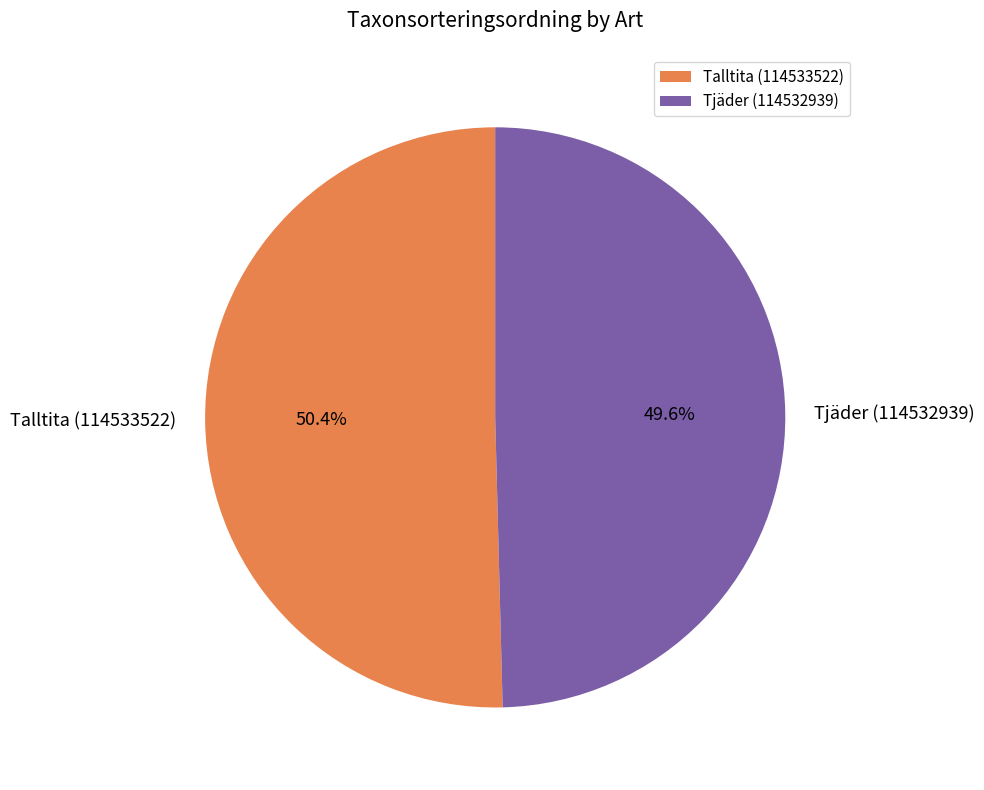

Rank the categories by value from lowest to highest.

Tjäder (114532939), Talltita (114533522)